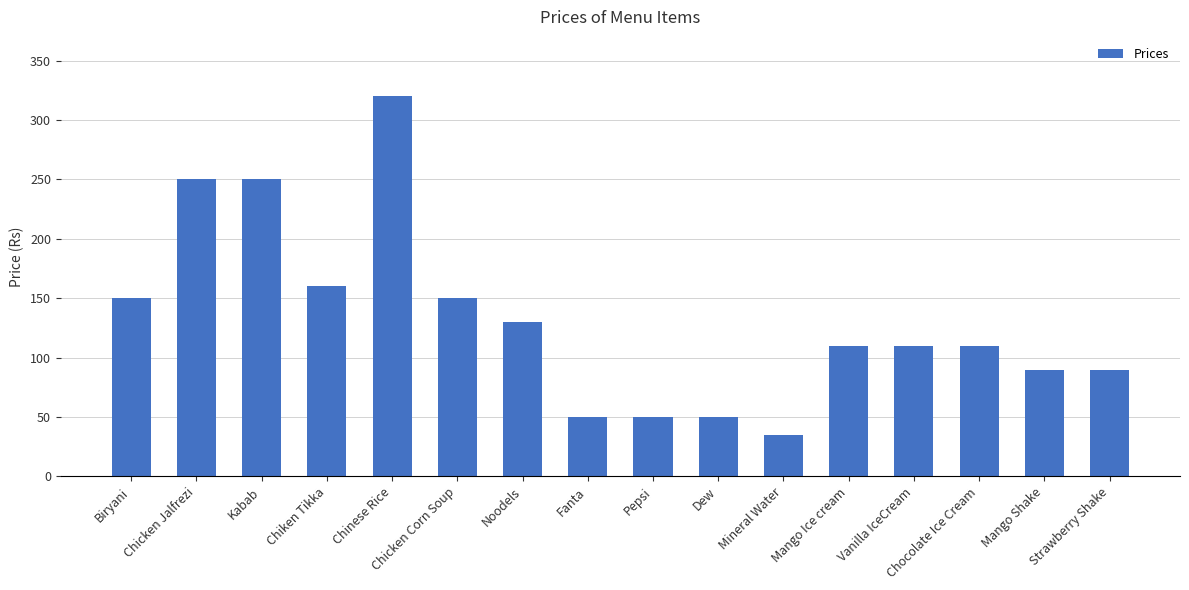

Reading left to right, extract all data points from this chart.

Biryani=150	Chicken Jalfrezi=250	Kabab=250	Chiken Tikka=160	Chinese Rice=320	Chicken Corn Soup=150	Noodels=130	Fanta=50	Pepsi=50	Dew=50	Mineral Water=35	Mango Ice cream=110	Vanilla IceCream=110	Chocolate Ice Cream=110	Mango Shake=90	Strawberry Shake=90